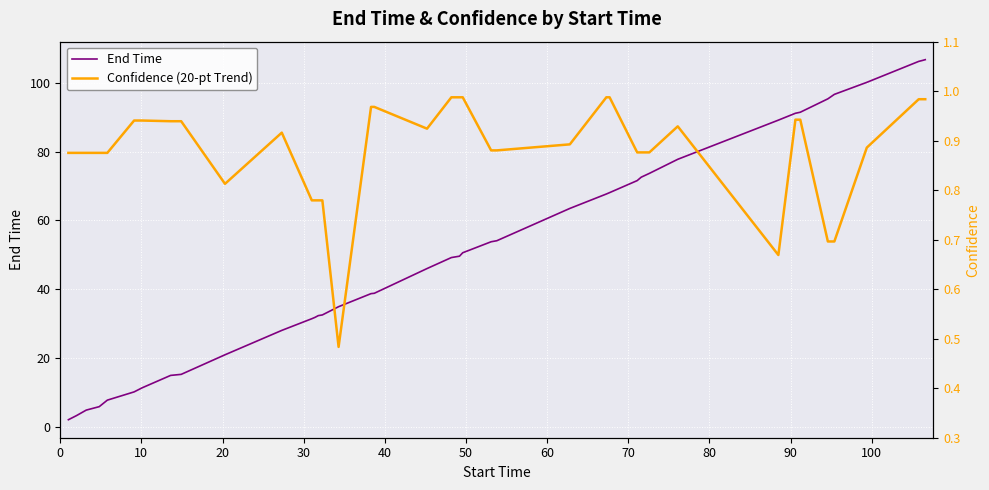

Which series changed the most between 40 and 90?

End Time